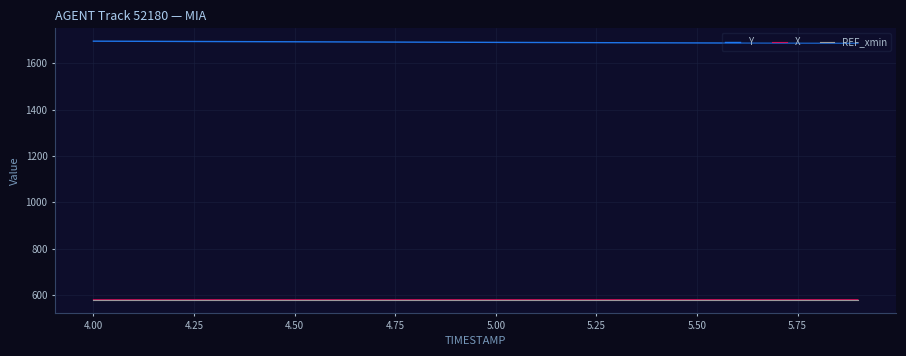

True or false: Y and REF_xmin cross at least once.

False